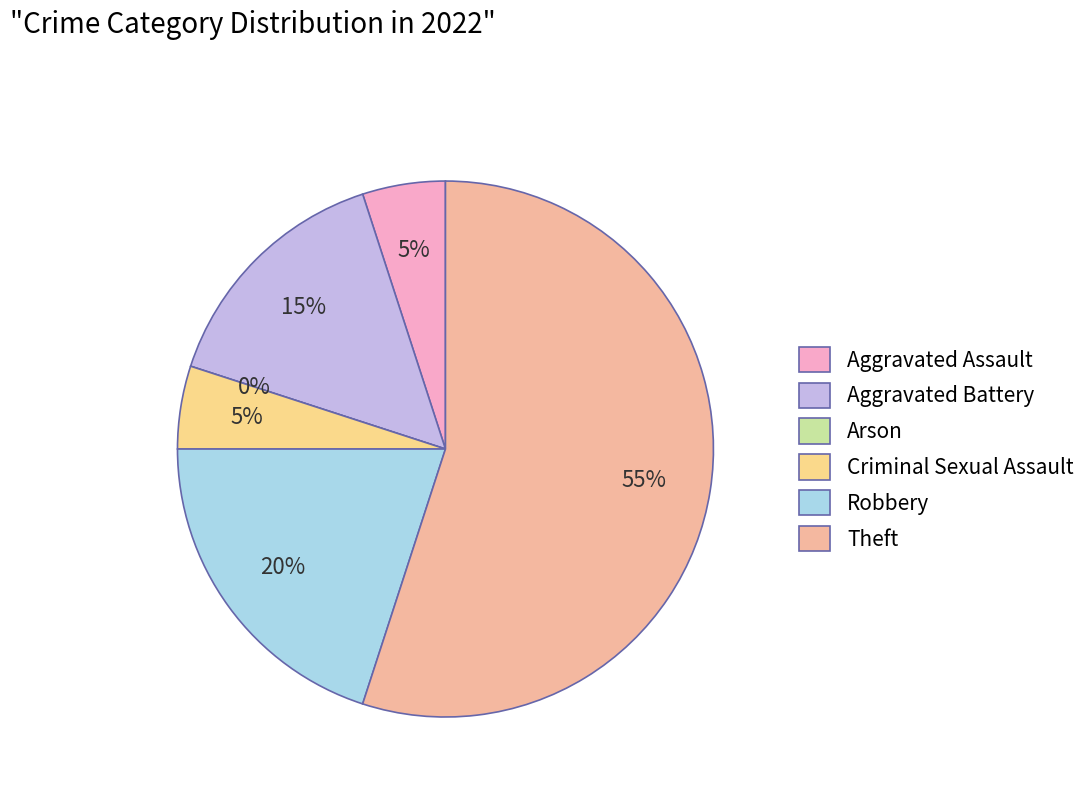

The Theft slice represents 46% of the pie. True or false?

False